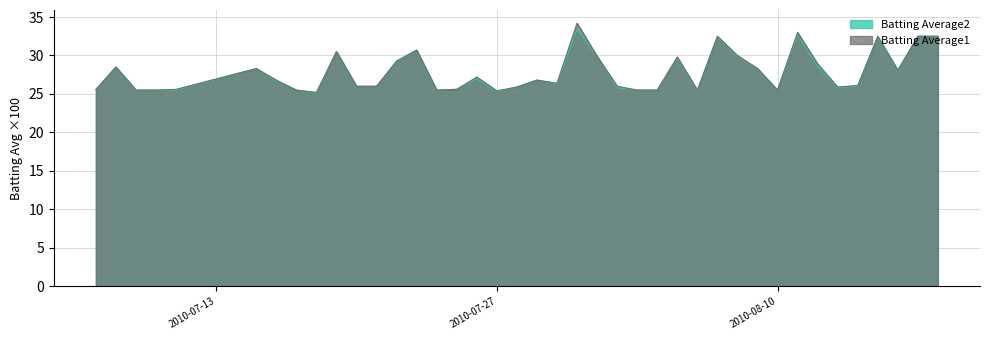

What is the greatest value displayed?

34.2